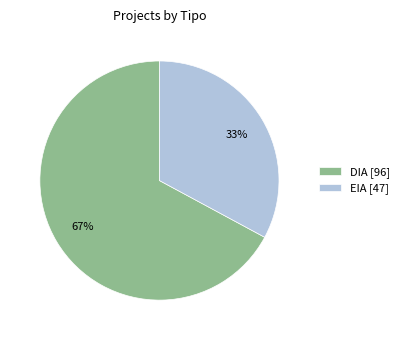

Is the sum of EIA [47] and DIA [96] greater than half?

Yes